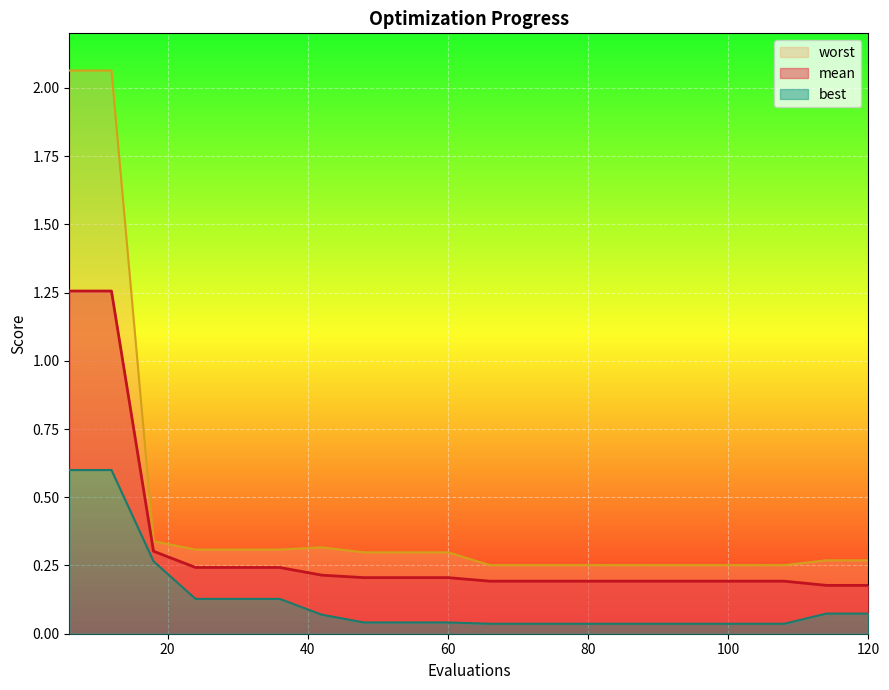

What are all the series names shown in the legend?

mean, best, worst